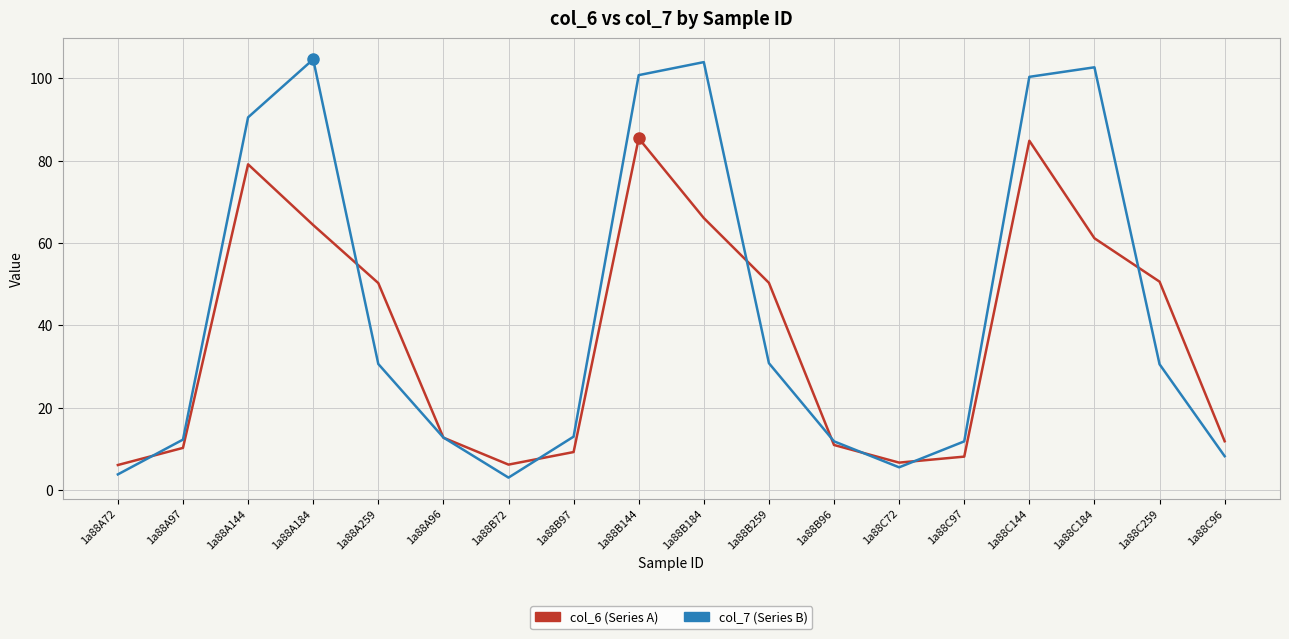

What is the total value across all series at 1a88C144?

185.2